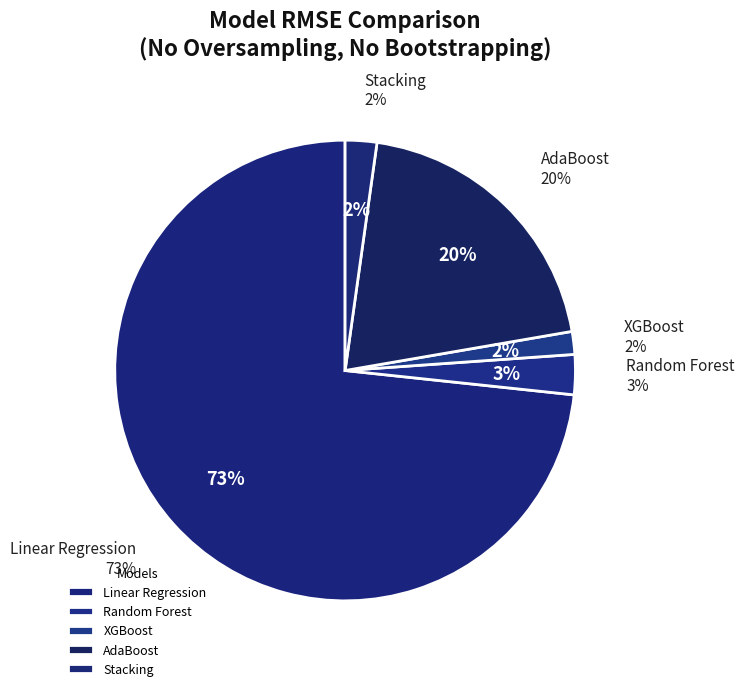

Rank the categories by value from highest to lowest.

Linear Regression, AdaBoost, Random Forest, Stacking, XGBoost